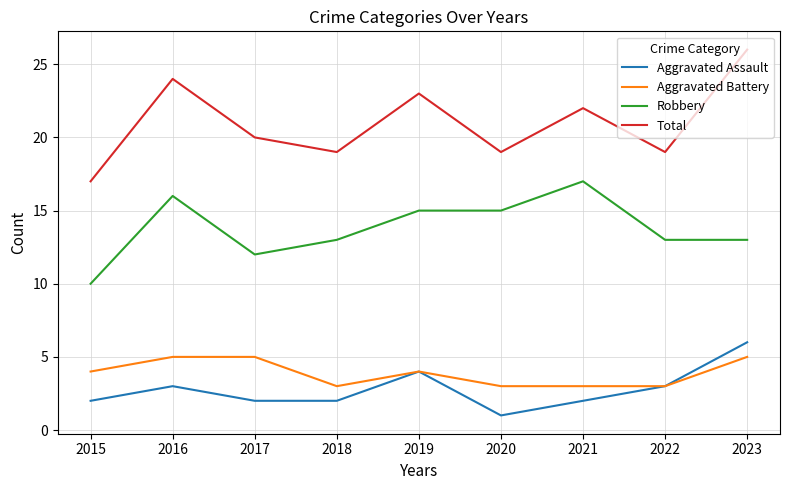

Read the Aggravated Battery value at 2020.

3